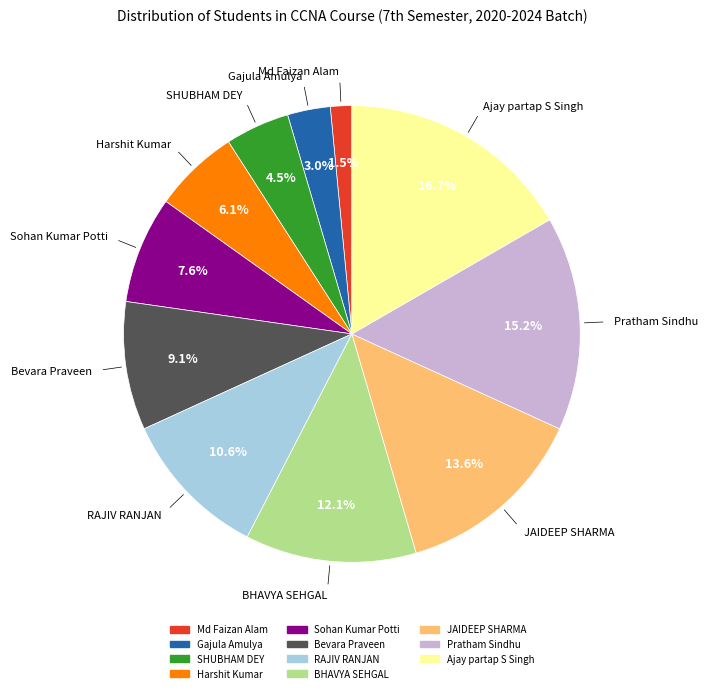

How many slices are in this pie chart?

11